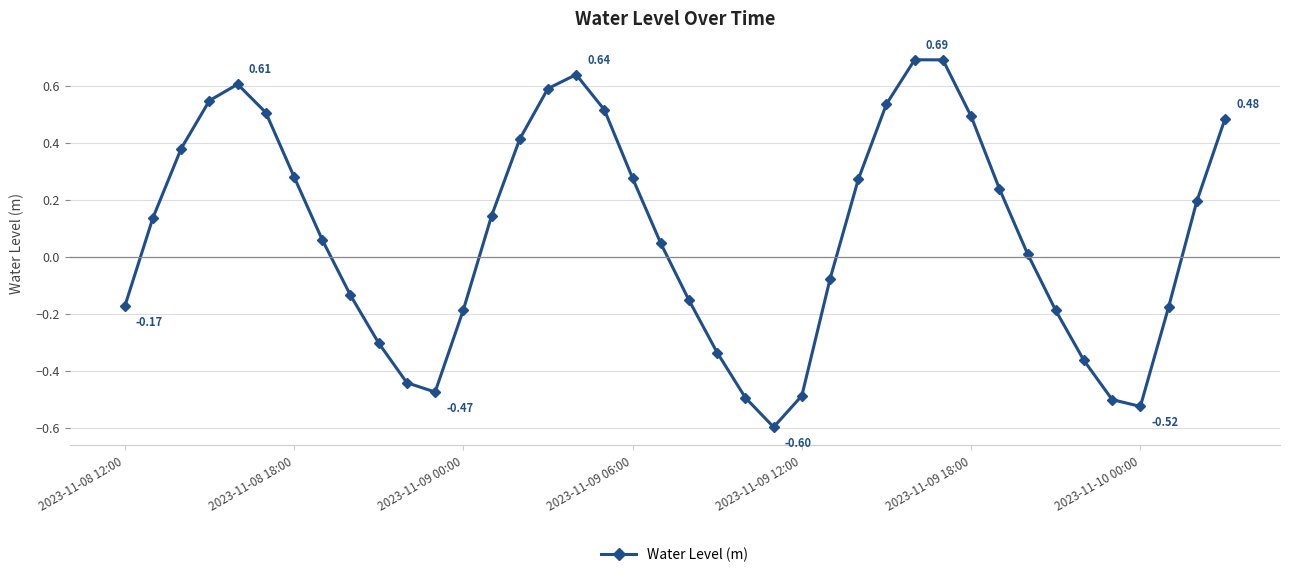

How many points are higher than both their immediate neighbors (excluding endpoints)?

3